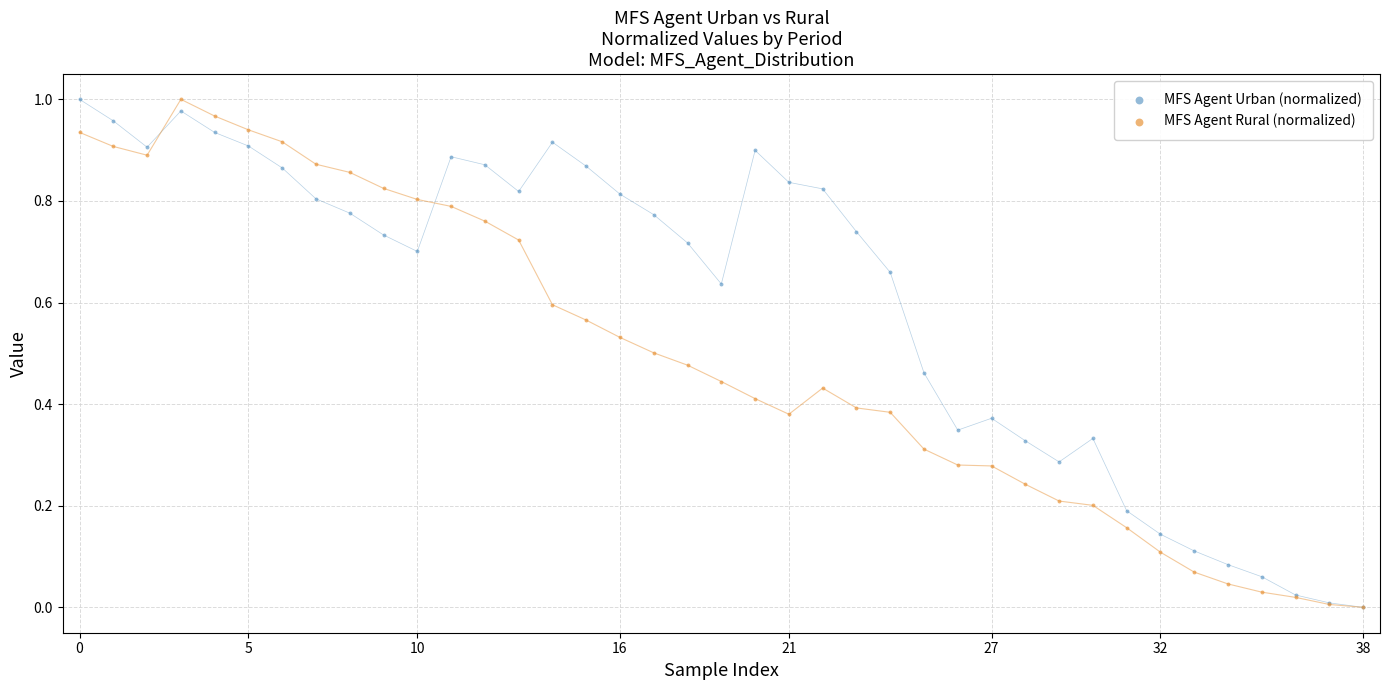

What are all the series names shown in the legend?

MFS Agent Urban (normalized), MFS Agent Rural (normalized)